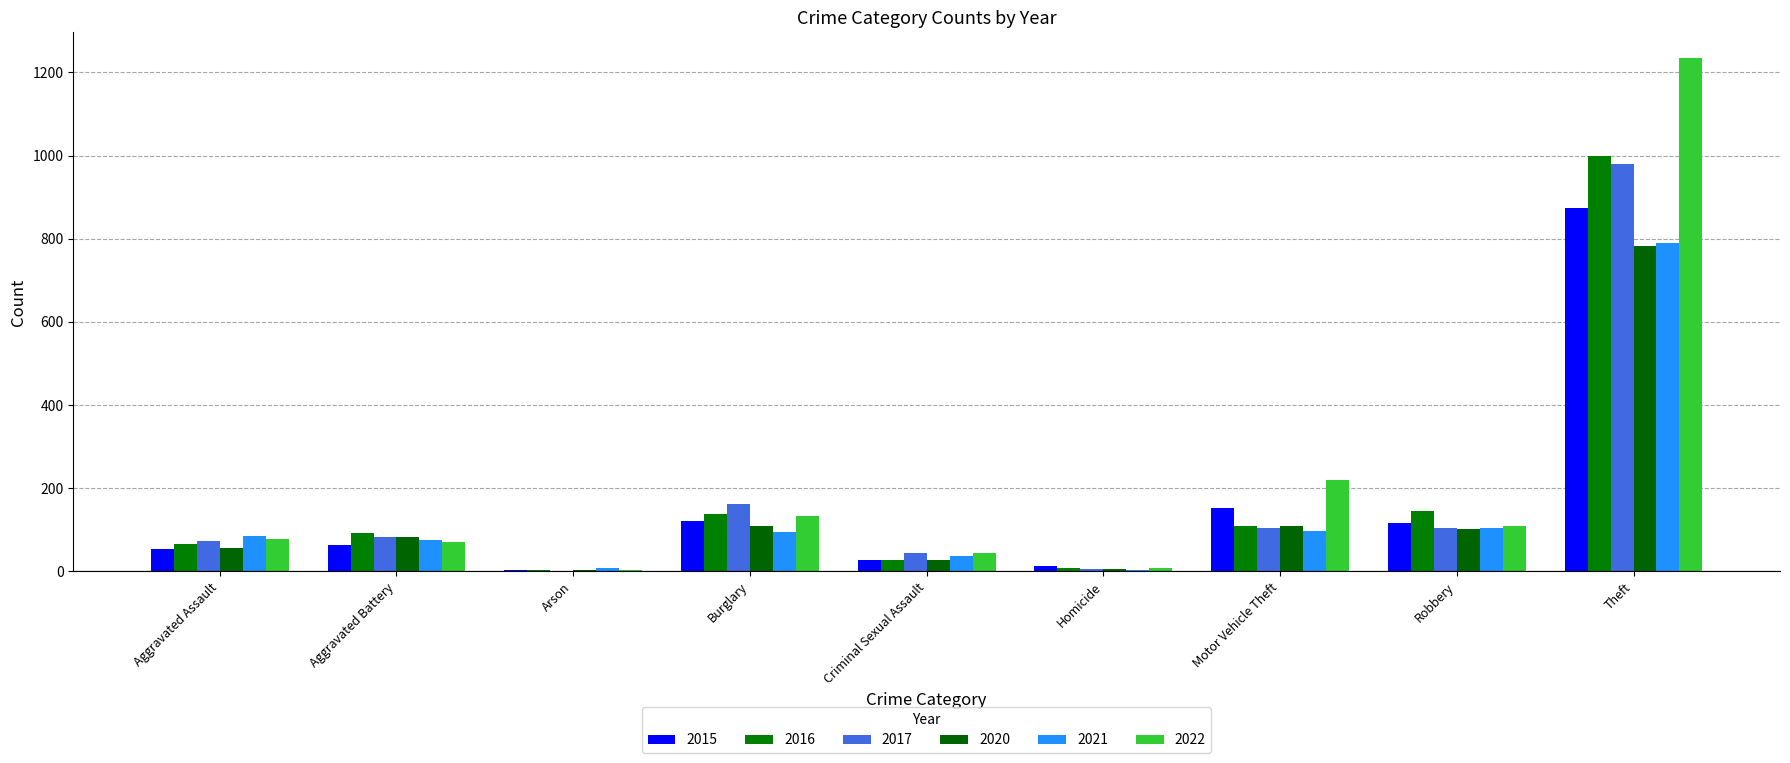

How many series are shown in this chart?

6